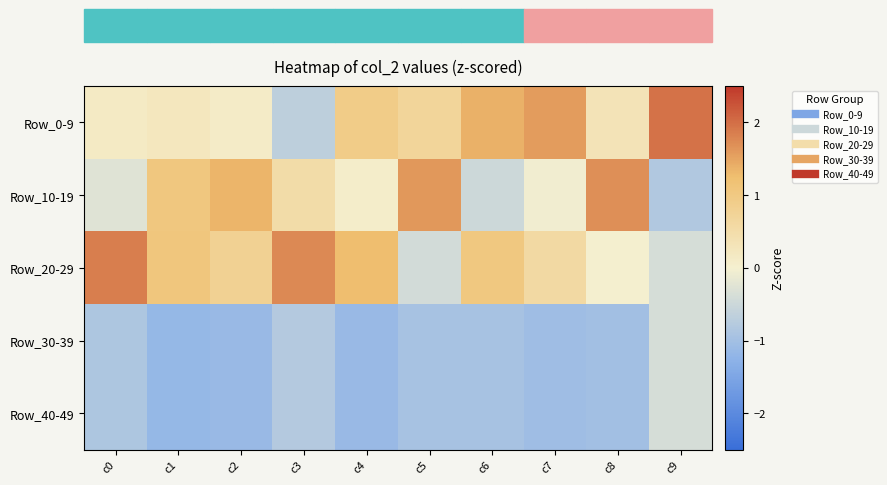

Reading left to right, extract all data points from this chart.

Row_0-9: c0=0.1	c1=0.2	c2=0.1	c3=-0.7	c4=0.9	c5=0.7	c6=1.4	c7=1.6	c8=0.3	c9=2.0
Row_10-19: c0=-0.3	c1=1.0	c2=1.3	c3=0.5	c4=0.1	c5=1.6	c6=-0.5	c7=-0.1	c8=1.7	c9=-0.8
Row_20-29: c0=1.8	c1=1.1	c2=0.8	c3=1.7	c4=1.3	c5=-0.4	c6=1.0	c7=0.6	c8=0.0	c9=-0.4
Row_30-39: c0=-0.9	c1=-1.2	c2=-1.1	c3=-0.8	c4=-1.1	c5=-0.9	c6=-1.0	c7=-1.0	c8=-1.0	c9=-0.4
Row_40-49: c0=-0.9	c1=-1.2	c2=-1.1	c3=-0.8	c4=-1.1	c5=-0.9	c6=-1.0	c7=-1.0	c8=-1.0	c9=-0.4